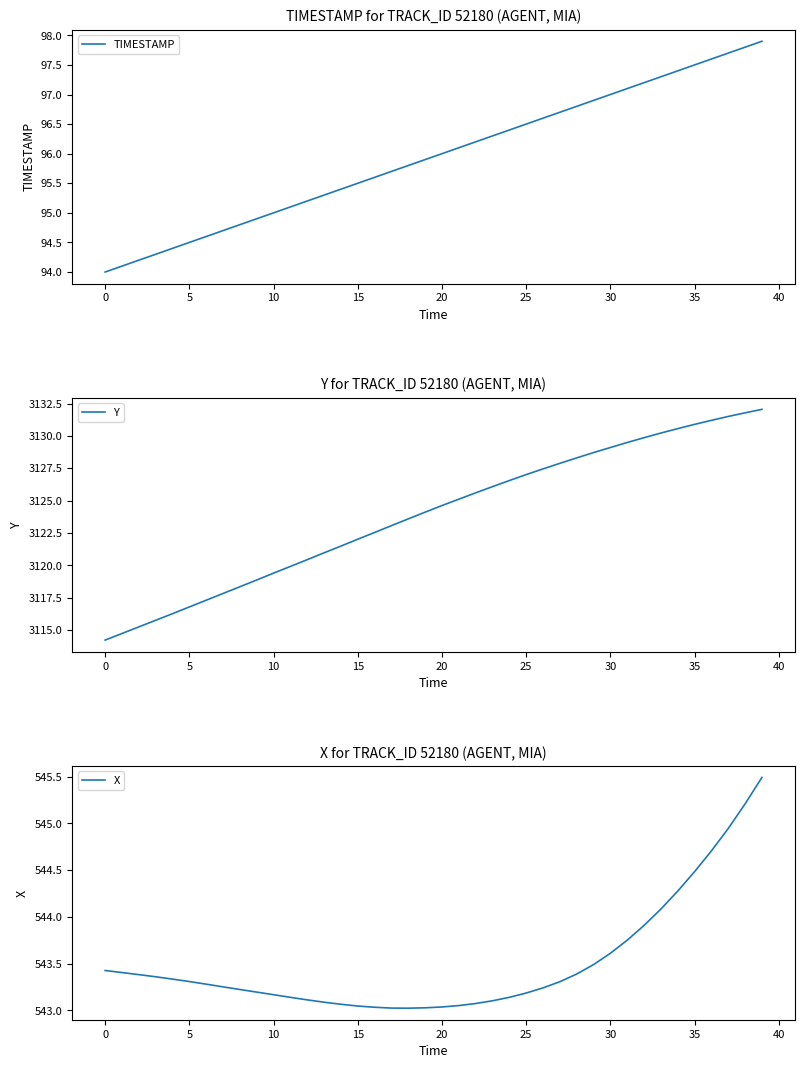

What is the label of the 39th point from the left?

38